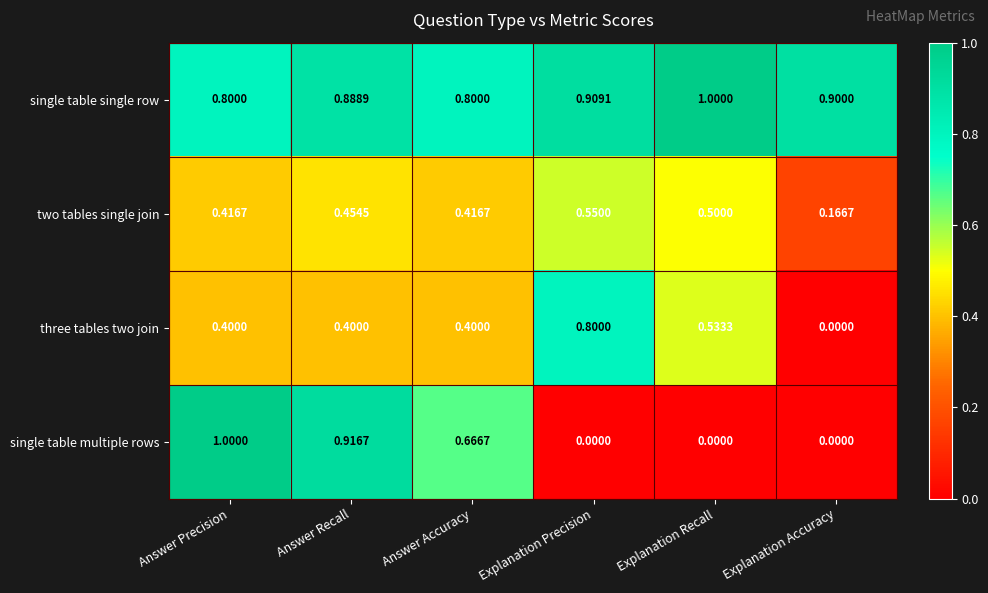

What is the difference between the highest and lowest values at Answer Recall?

0.5